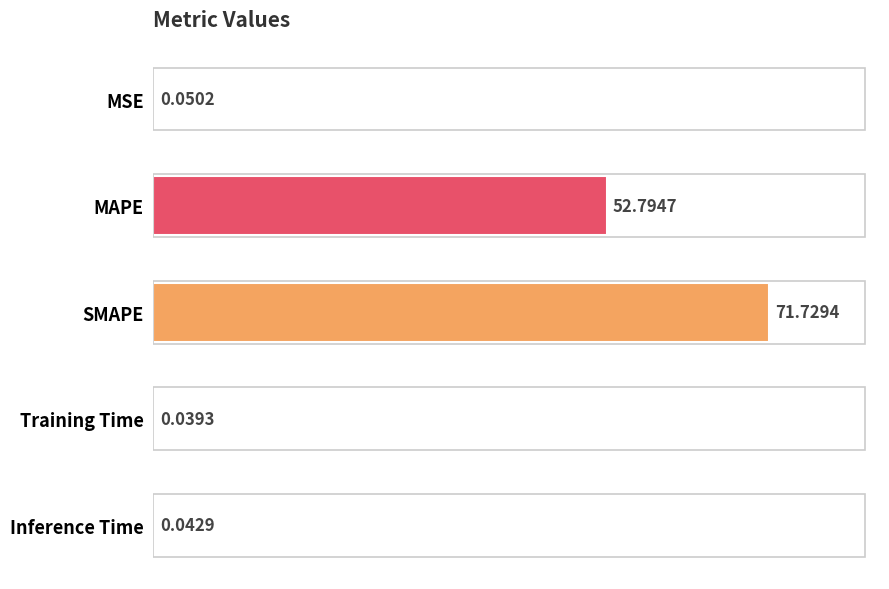

At which label is the value closest to 35?

MAPE